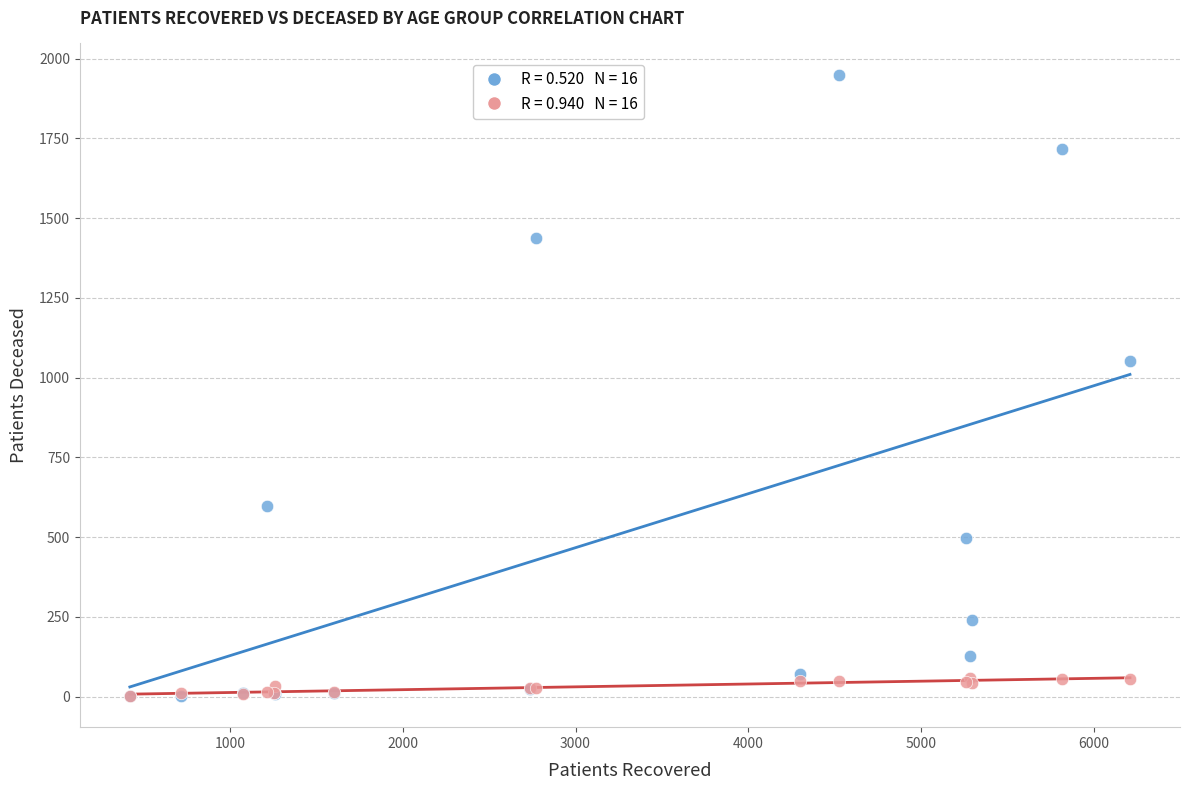

Across all series, what Y value is closest to 976?

1051